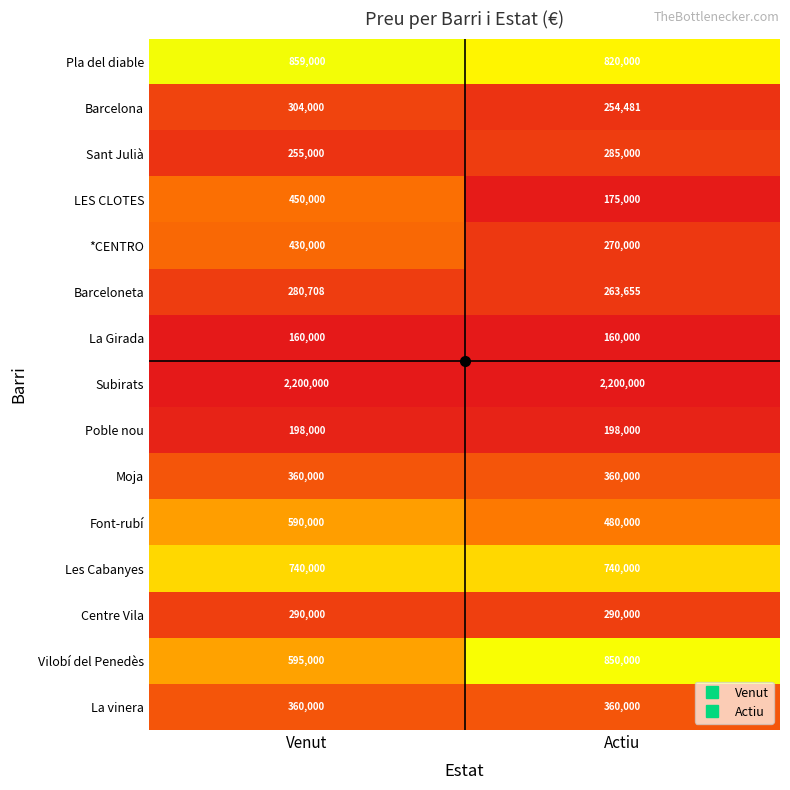

At how many categories does at least one series exceed 1118104?

2